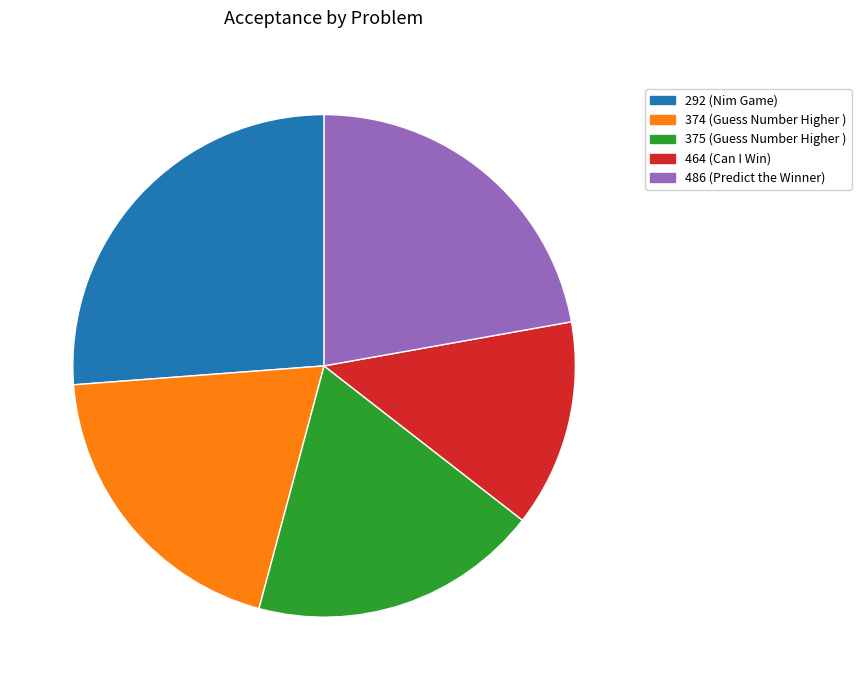

Is it true that 292 is 20% of the pie?

False